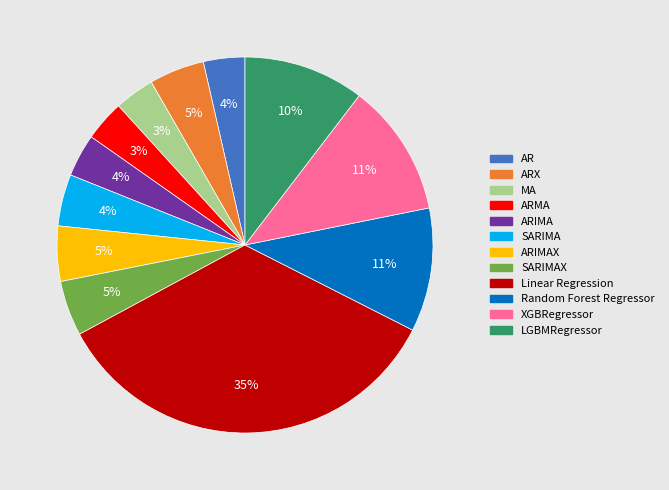

Is there a majority slice in this chart?

No